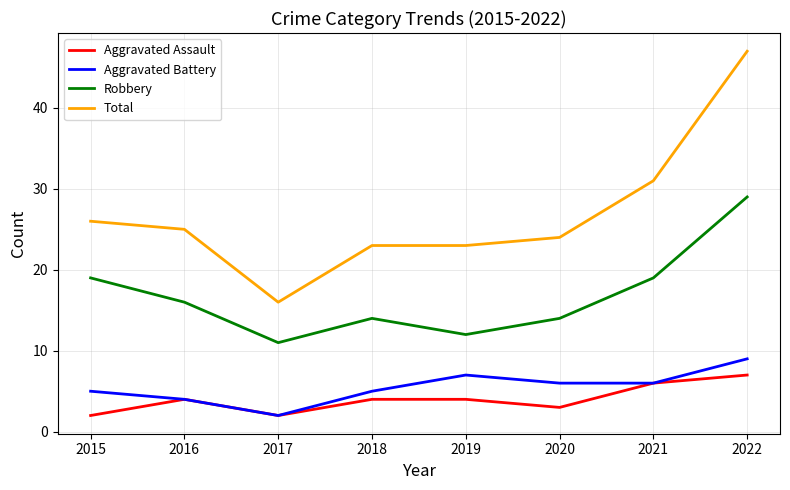

Where is Total nearest to the value 31?

2021